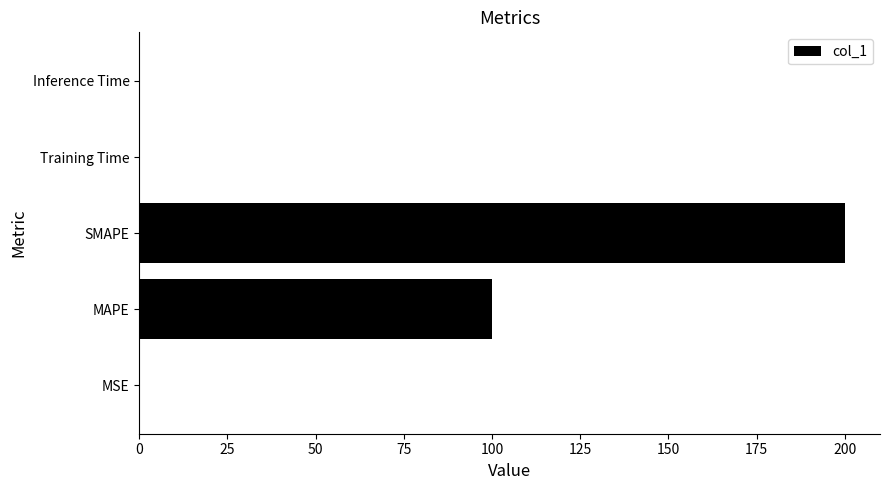

Which category has the highest value across all series?

SMAPE